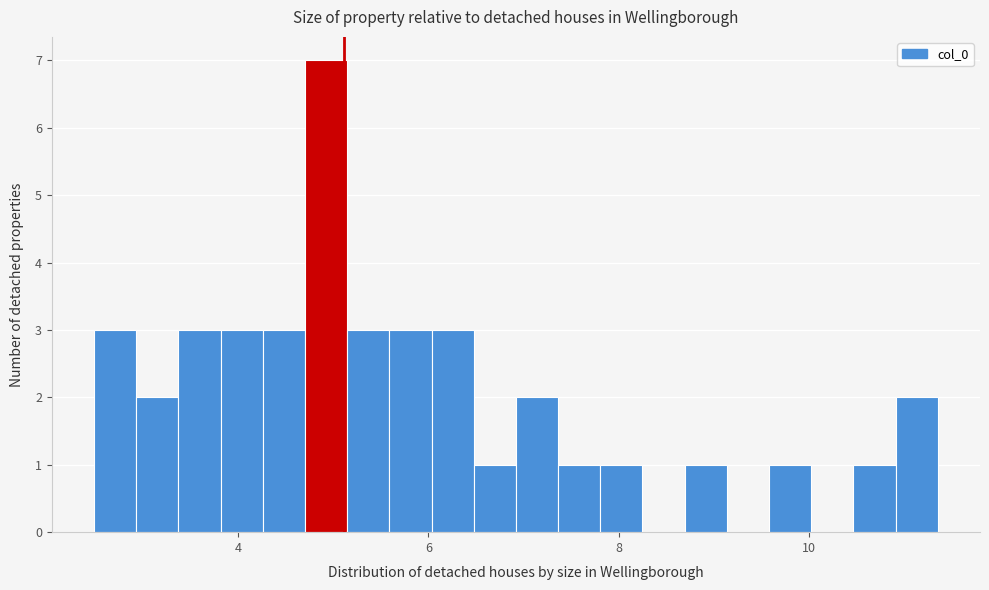

Read against the x-axis, roughly where is the centre of the tallest bar?

5.0